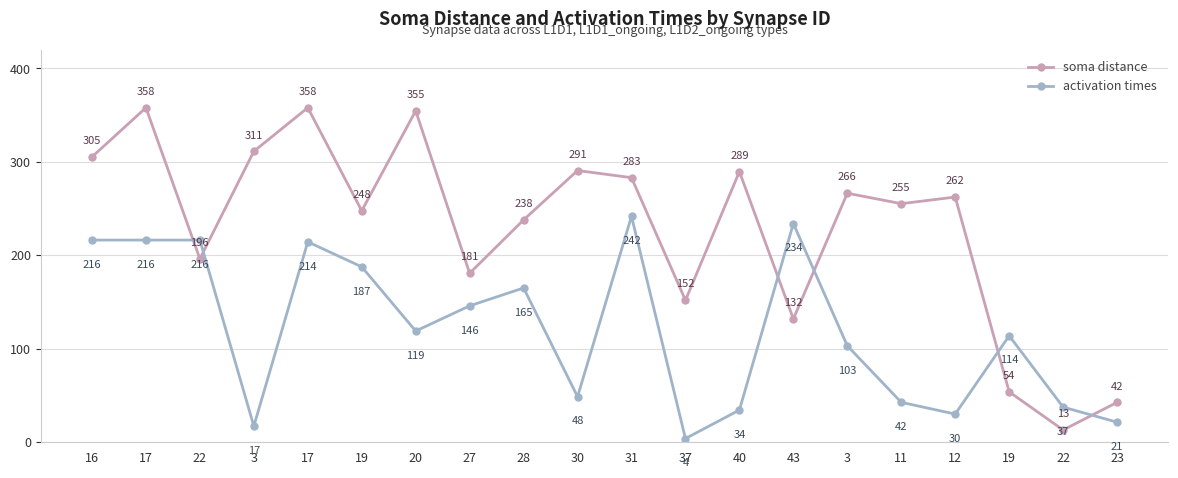

What is the average value of the soma distance series?

229.4